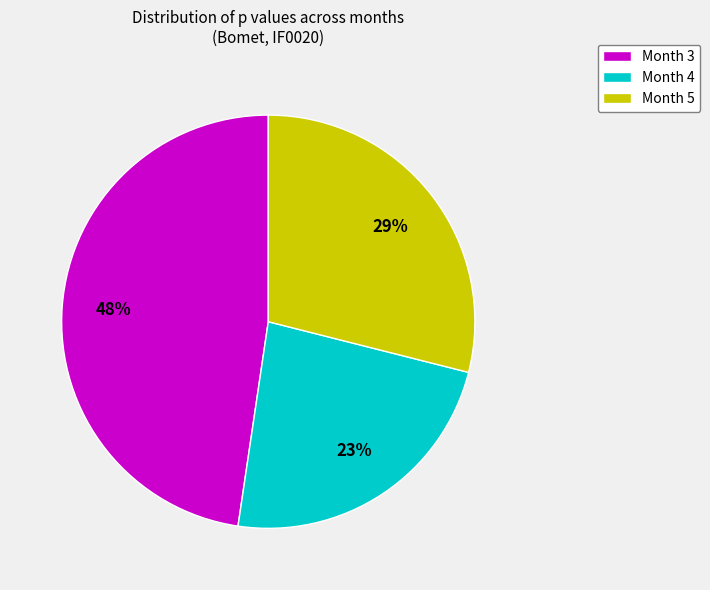

Between Month 4 and Month 3, which is larger?

Month 3